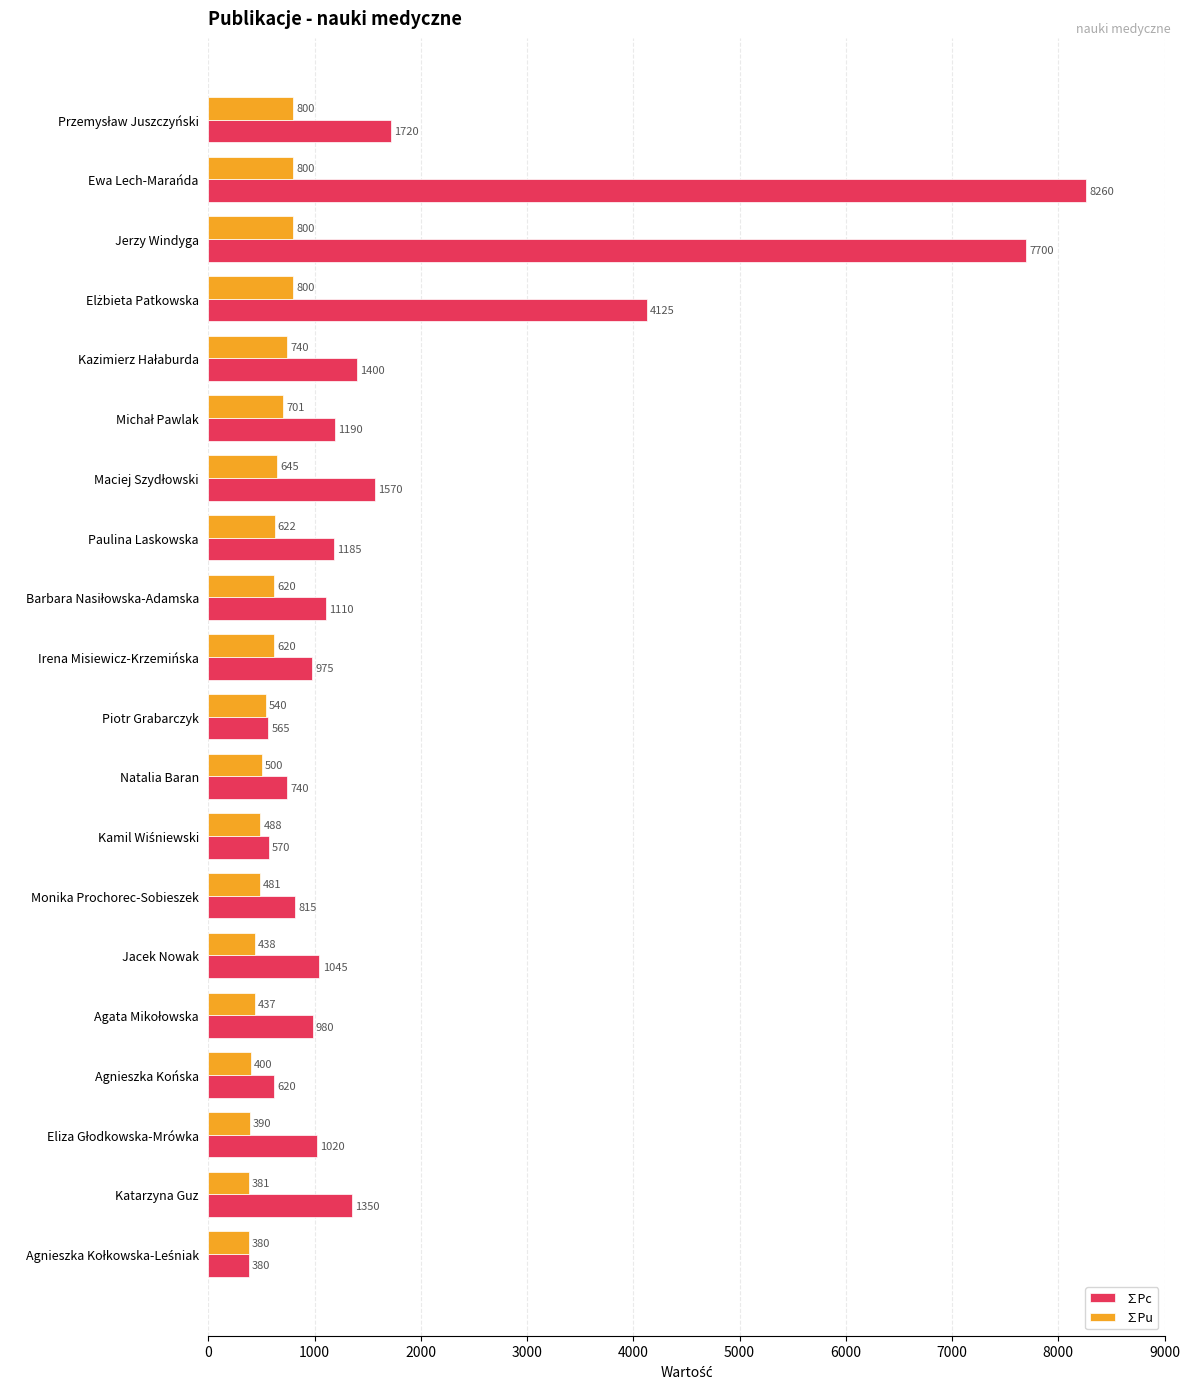

Rank the series at Jacek Nowak from lowest to highest value.

∑Pu, ∑Pc